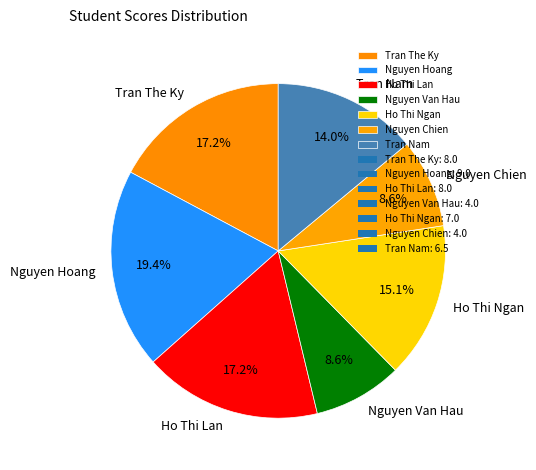

What is the largest slice in the pie chart?

Nguyen Hoang